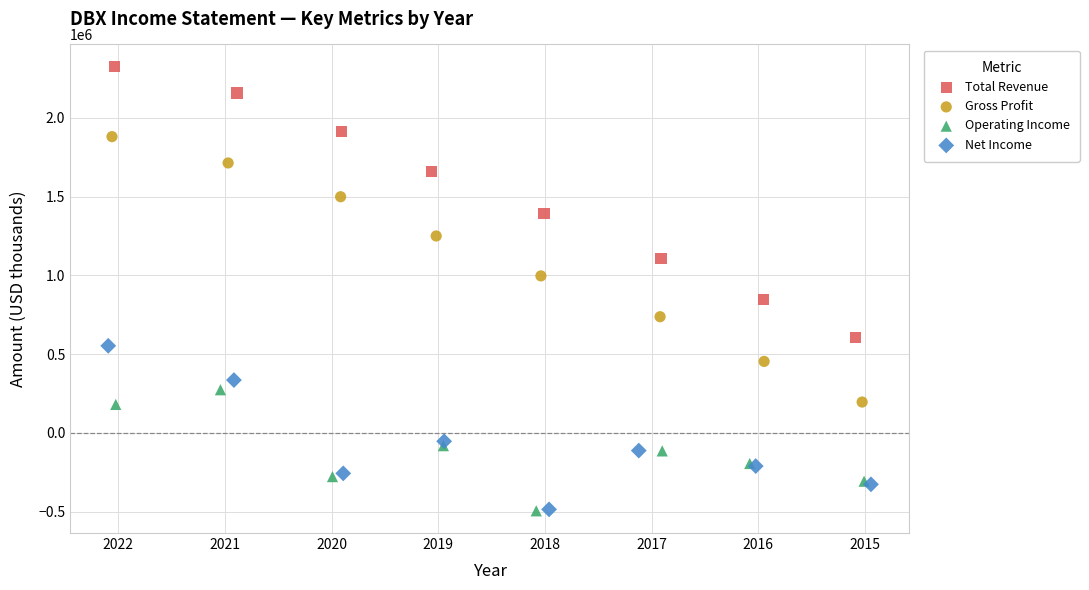

Which series has the widest spread of Y values?

Total Revenue